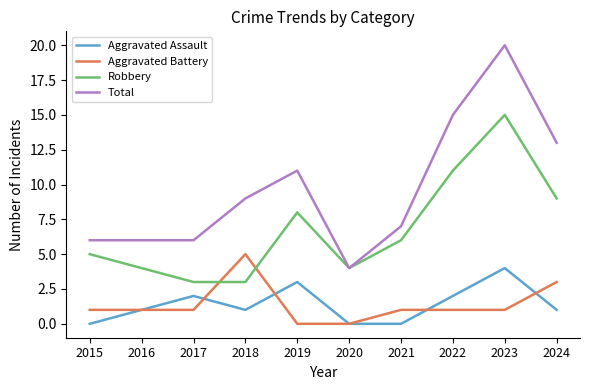

How many categories are shown in the chart?

10